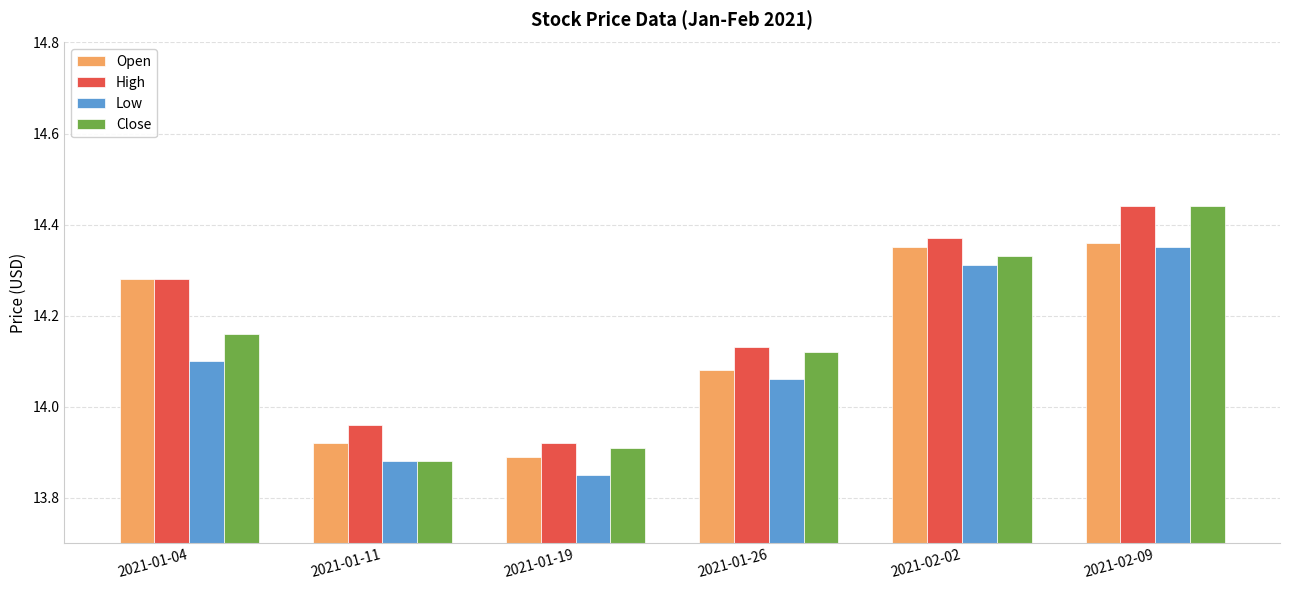

What is the sum of the Low values at 2021-01-19 and 2021-01-26?

27.9